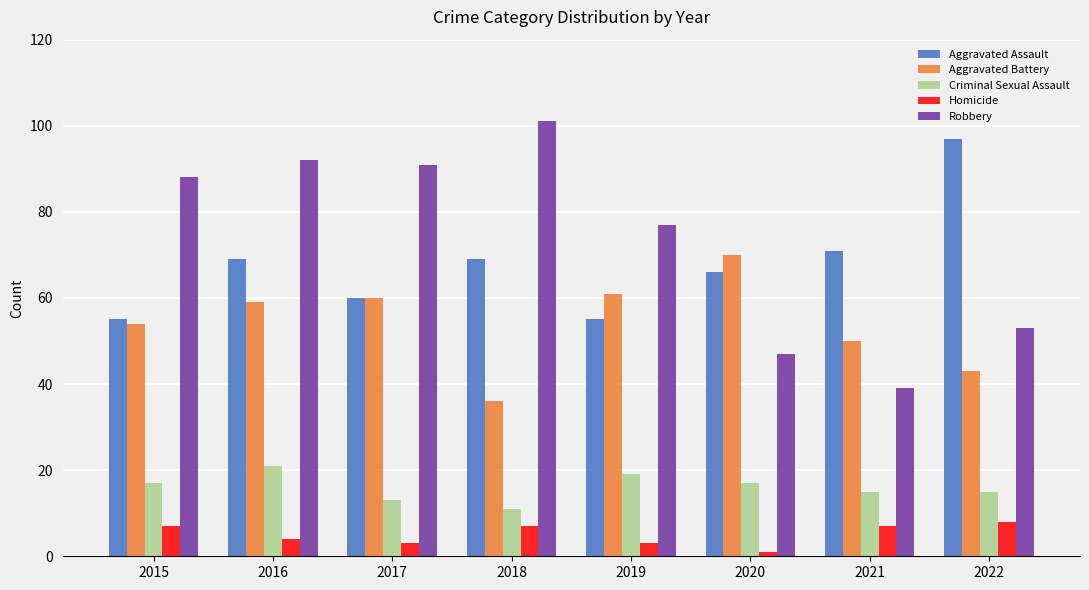

What is the sum of the Homicide values at 2017 and 2018?

10